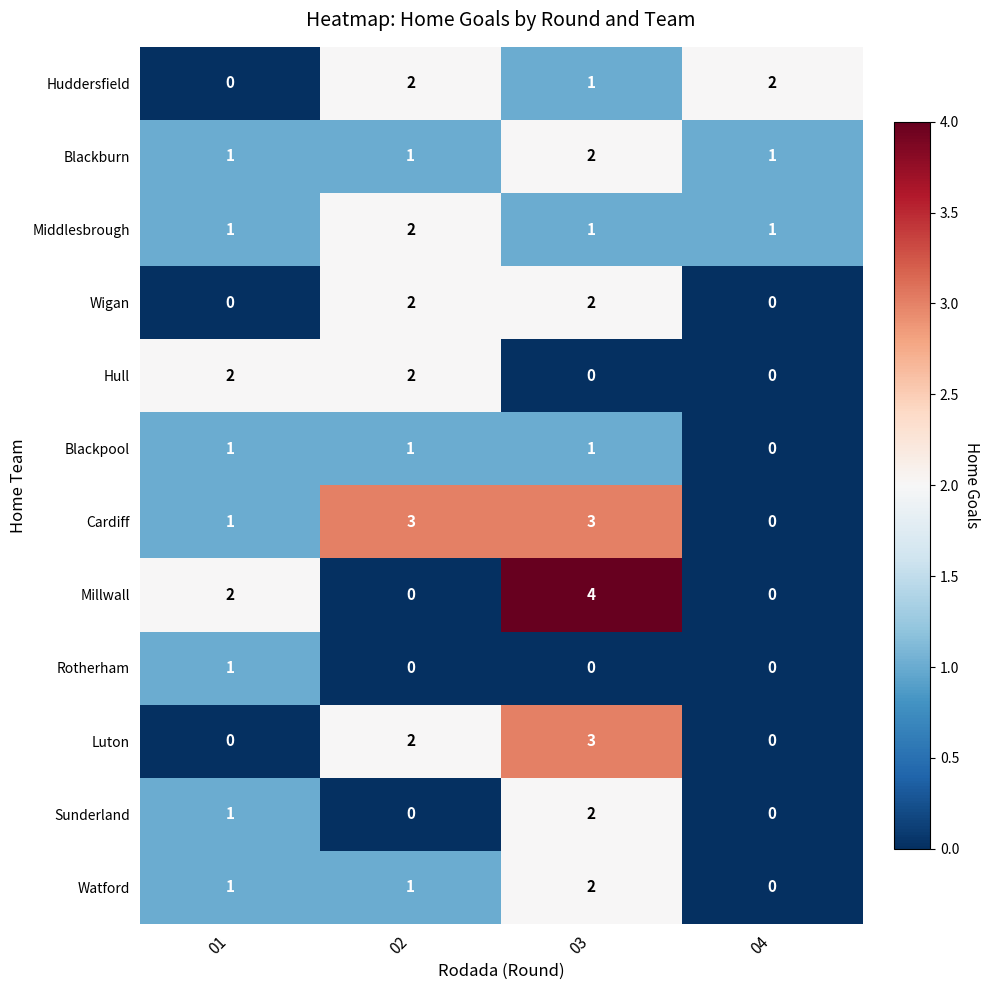

What is the sum of the Millwall values at 03 and 02?

4